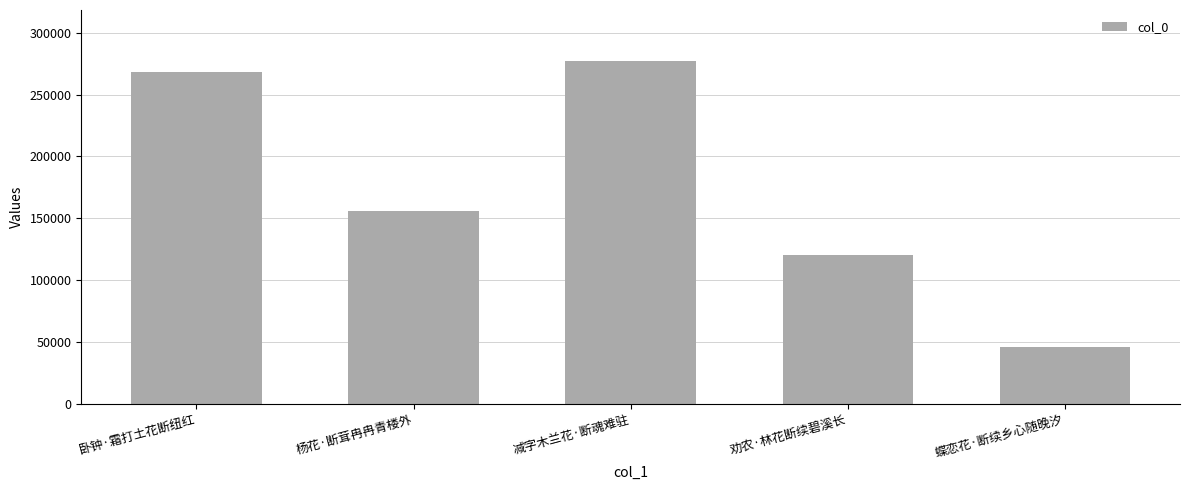

Where is the data nearest to the value 161288?

杨花·断茸冉冉青楼外